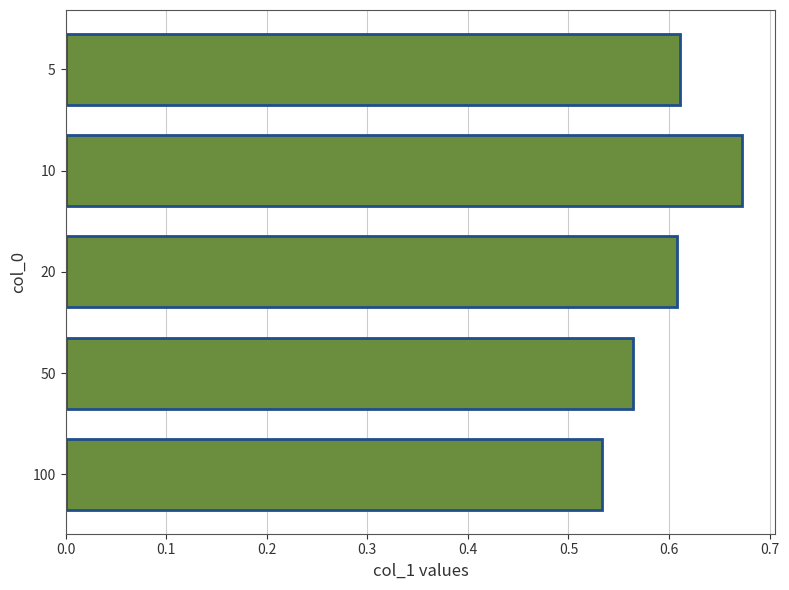

Where is the data nearest to the value 0?

100